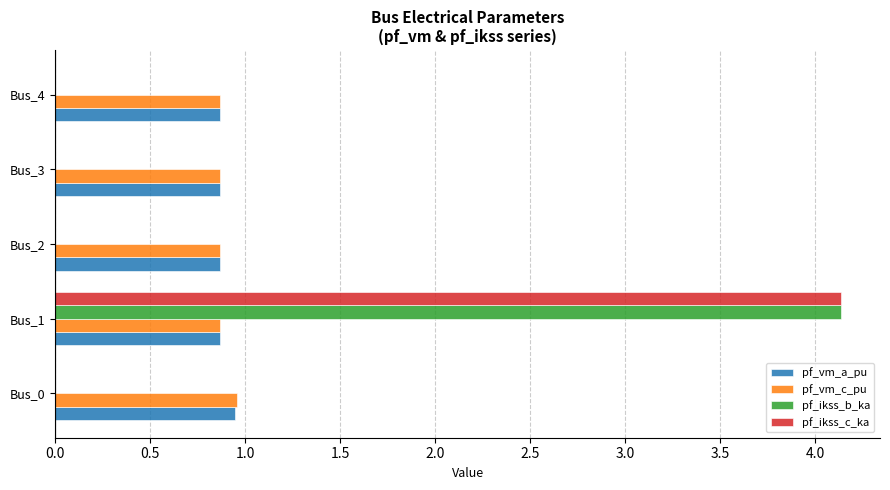

What is the sum of all pf_vm_c_pu values?

4.4